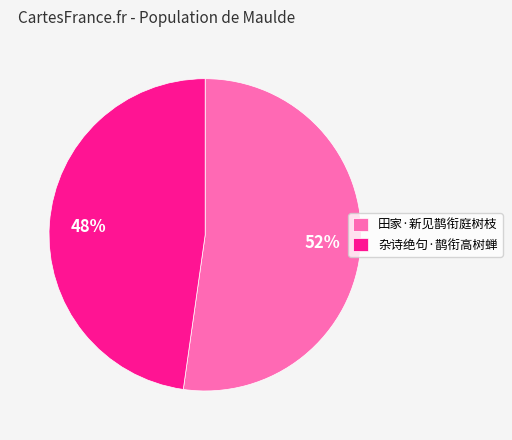

What percentage is the 杂诗绝句·鹊衔高树蝉 slice, to the nearest percent?

48%